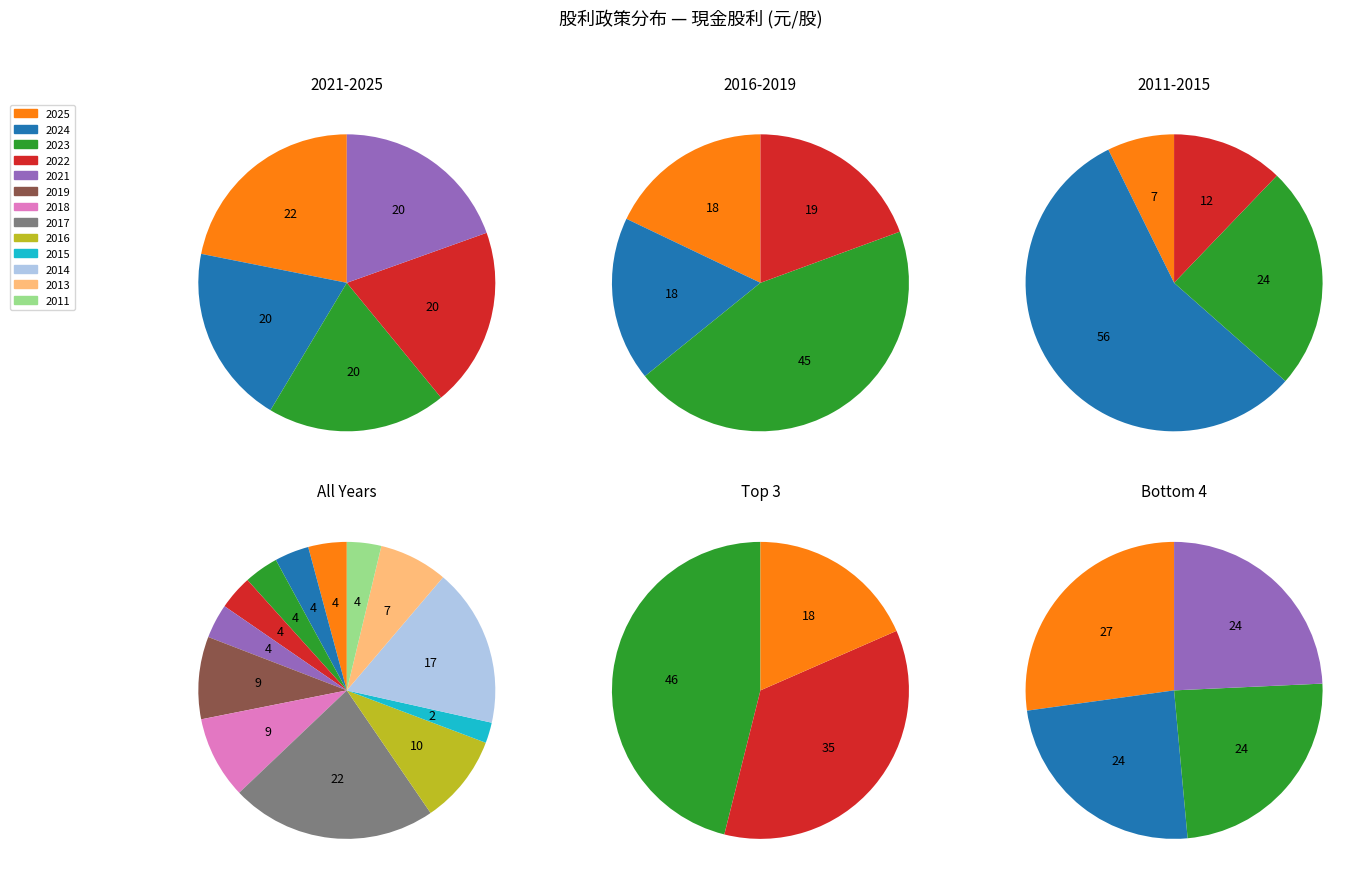

True or false: 2021 accounts for 4% of the total.

True